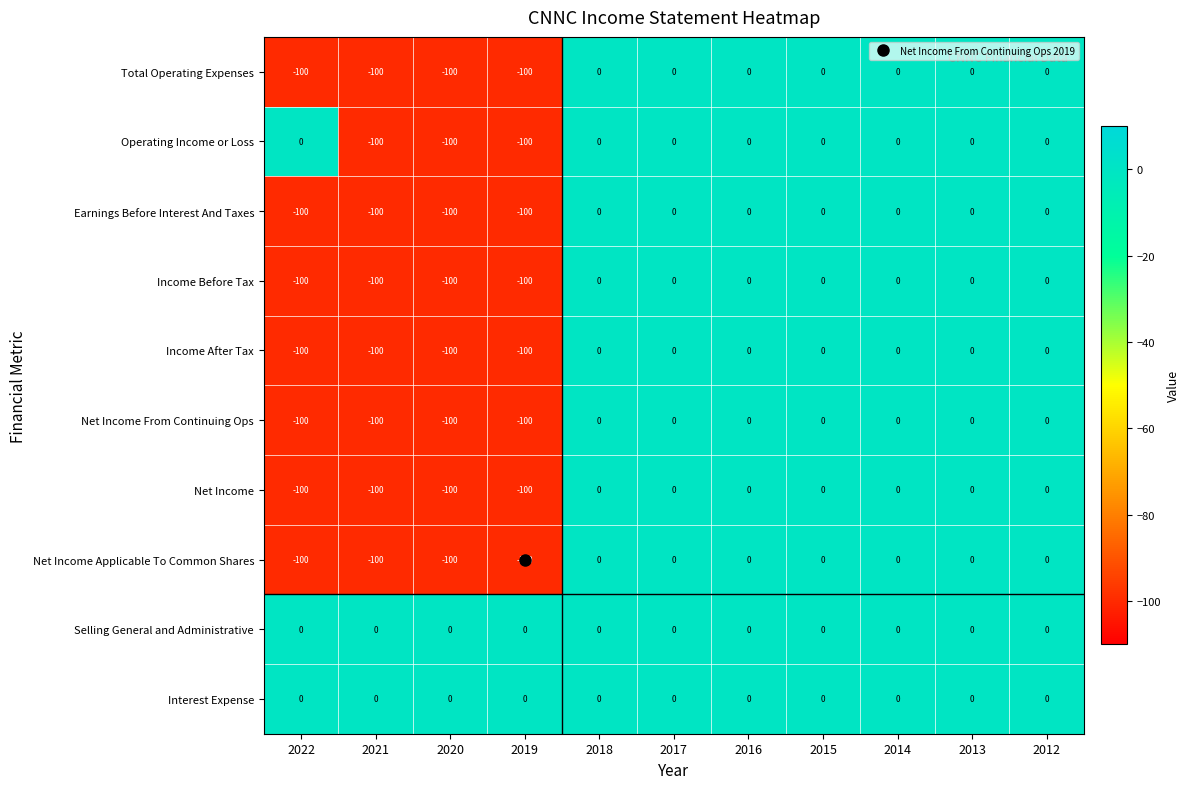

How many Income Before Tax values are between -100 and 0?

11